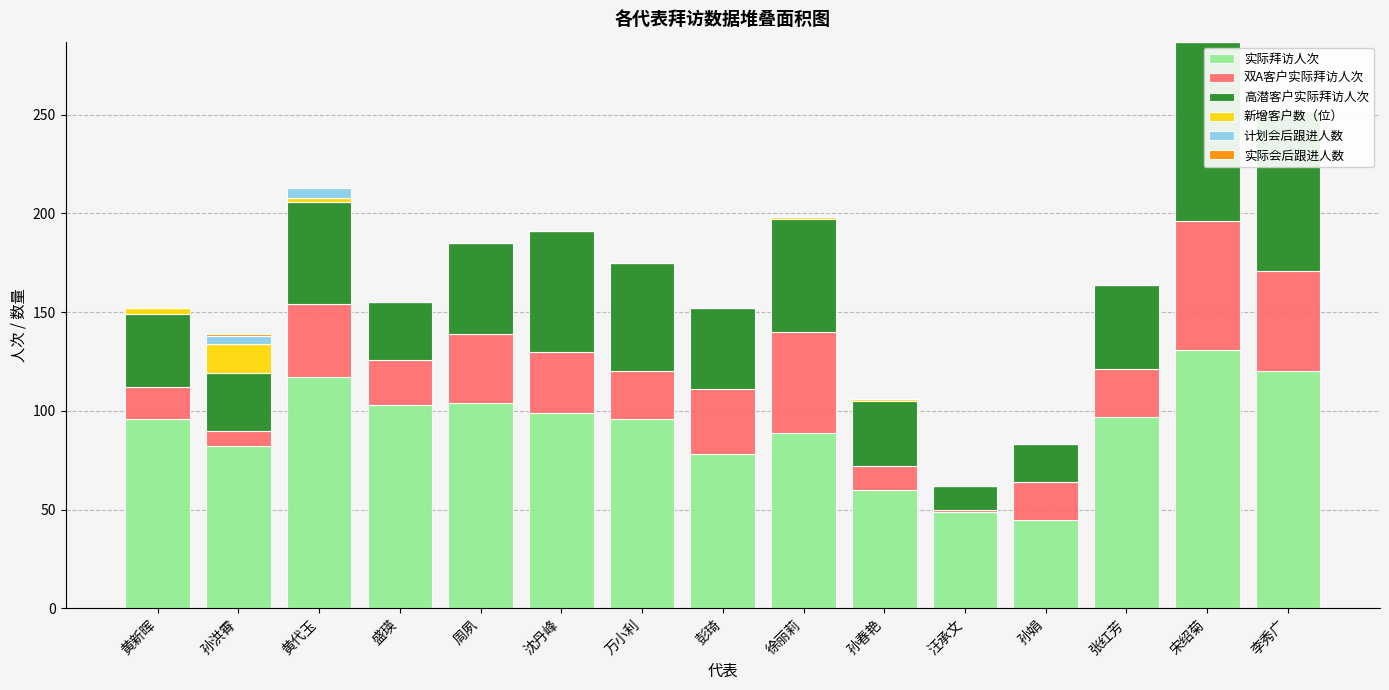

Which series changed the most between 盛瑛 and 汪承文?

实际拜访人次